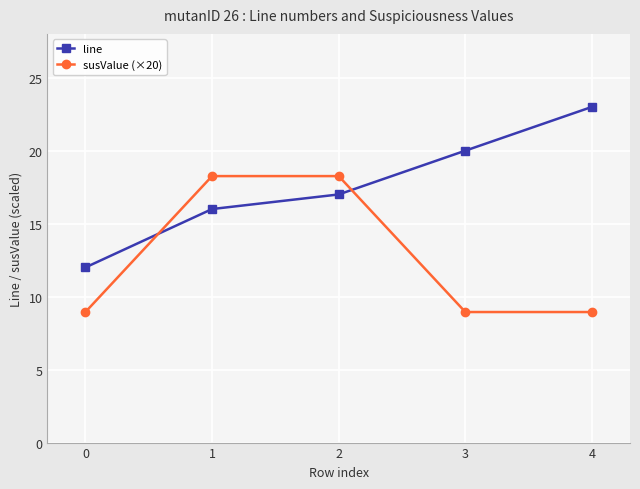

At which category is the sum across all series the highest?

2